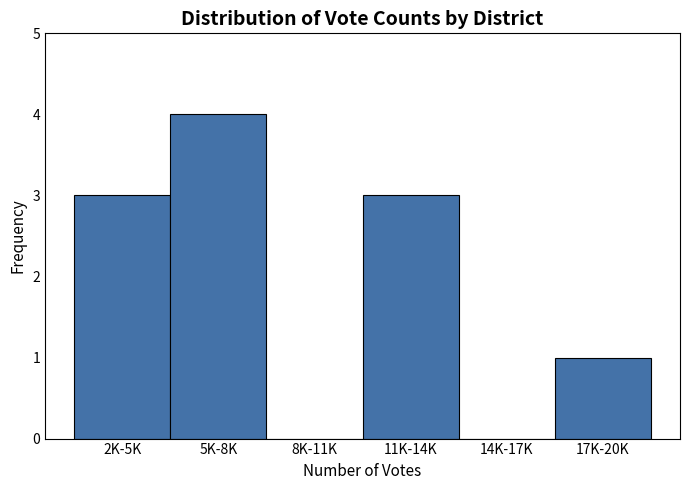

Reading right to left, list all the values displayed in this chart.

17K-20K=1	14K-17K=0	11K-14K=3	8K-11K=0	5K-8K=4	2K-5K=3